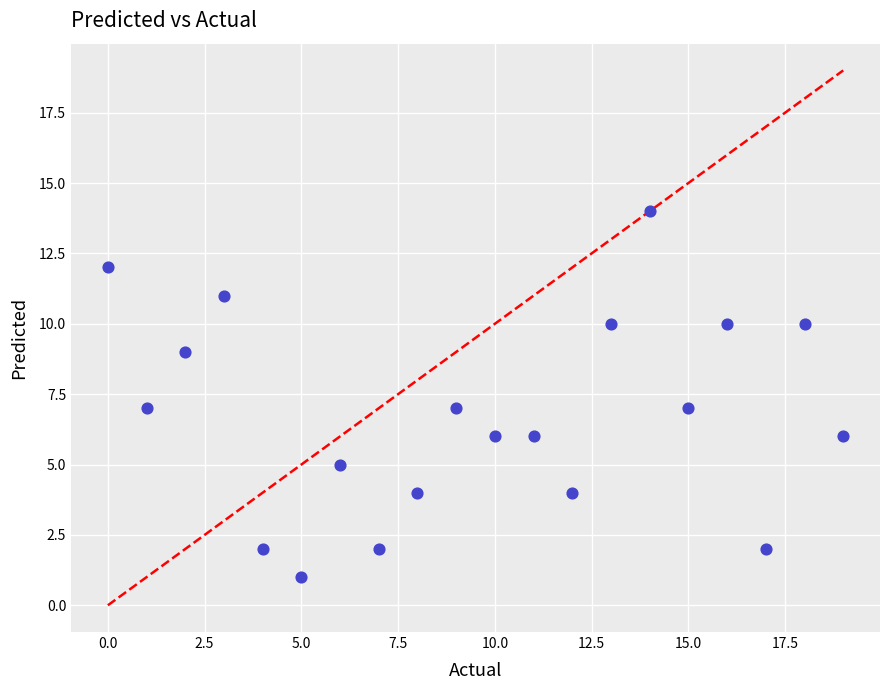

What is the range of Y values (max minus min)?

13